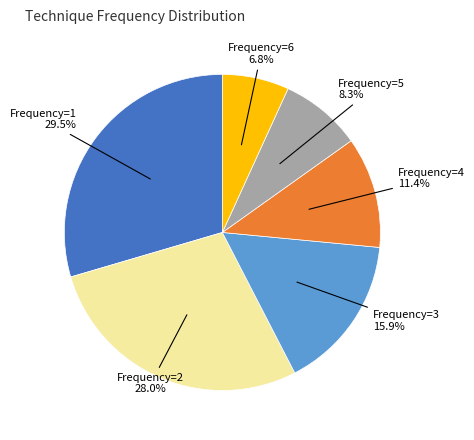

Is there a majority slice in this chart?

No